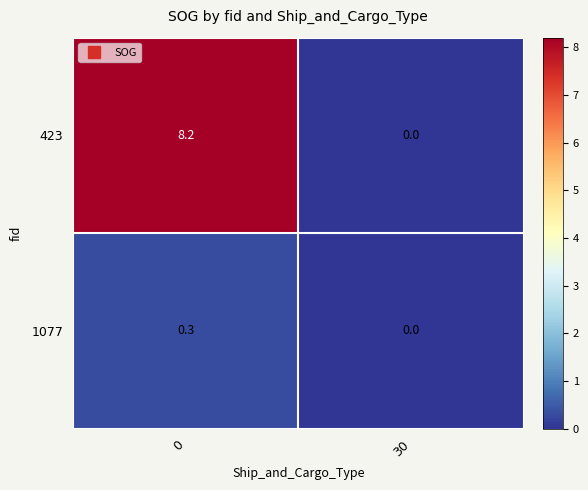

Rank the categories by 1077 value from highest to lowest.

0, 30